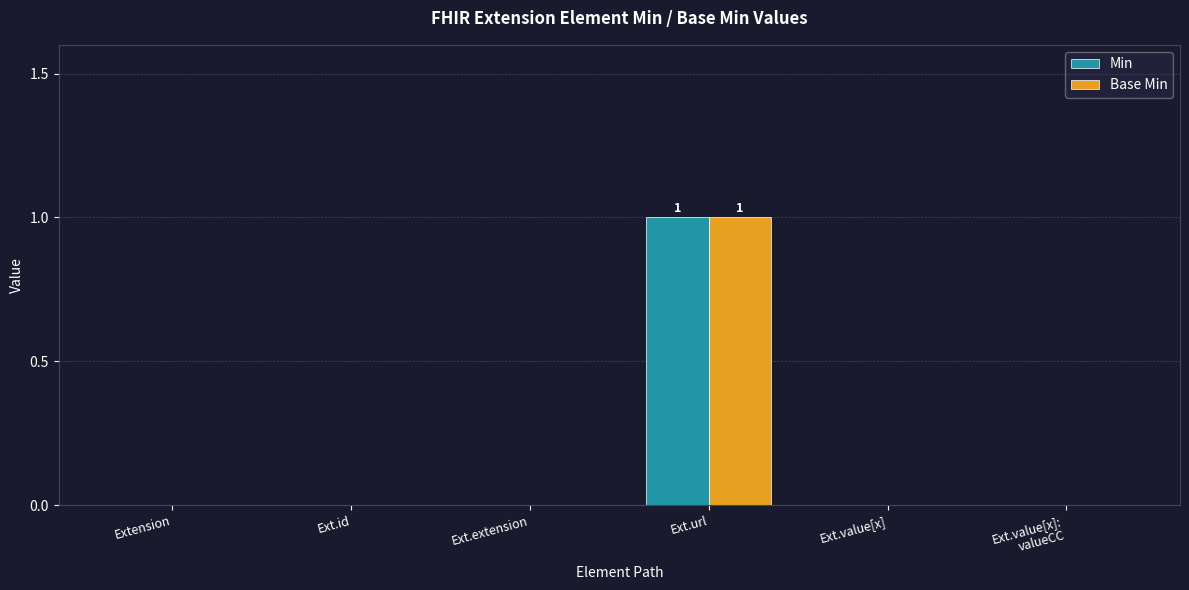

At which label does Min reach its peak?

Ext.url